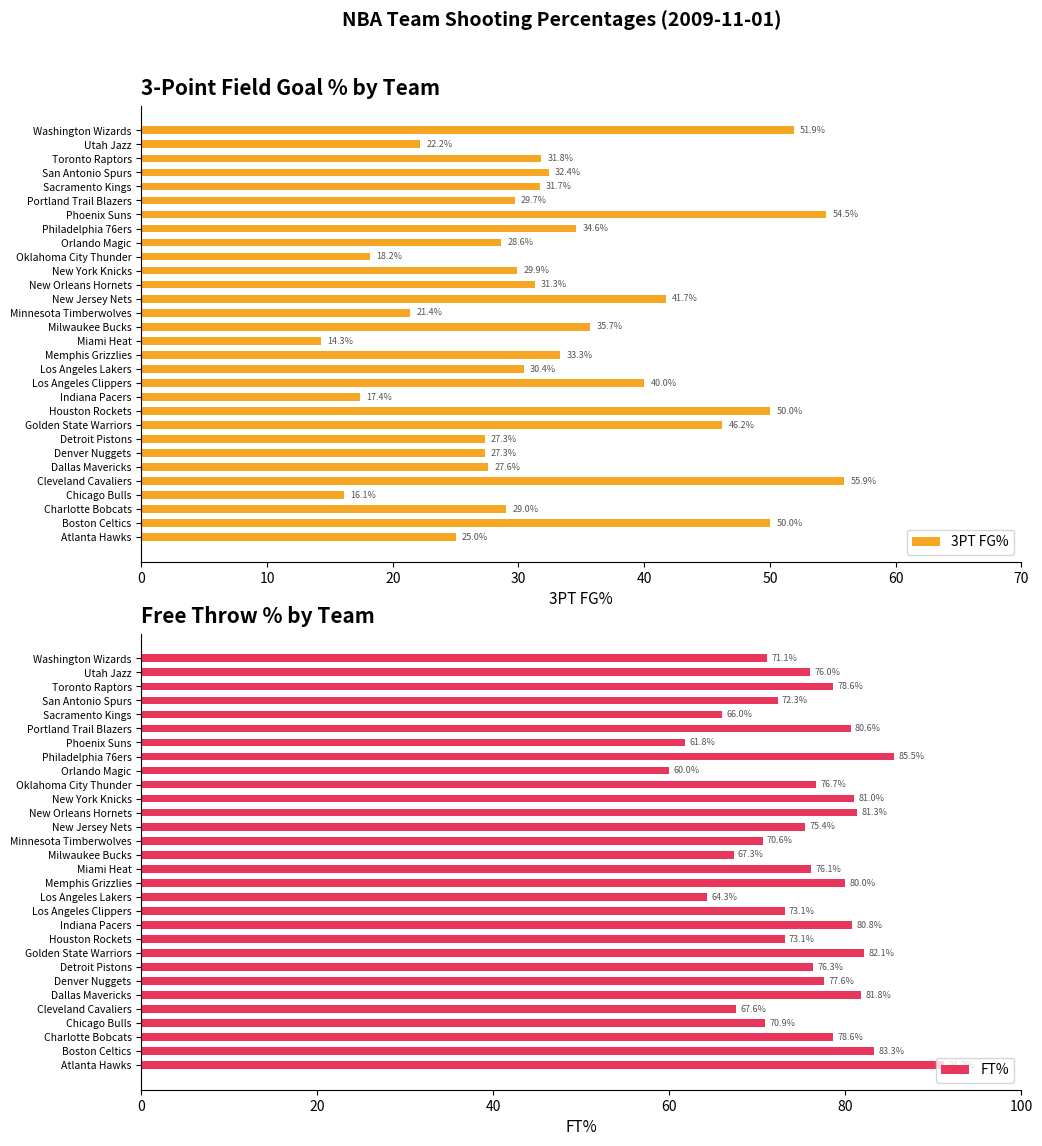

What is the sum of the 3PT FG% values at Golden State Warriors and Charlotte Bobcats?

75.2